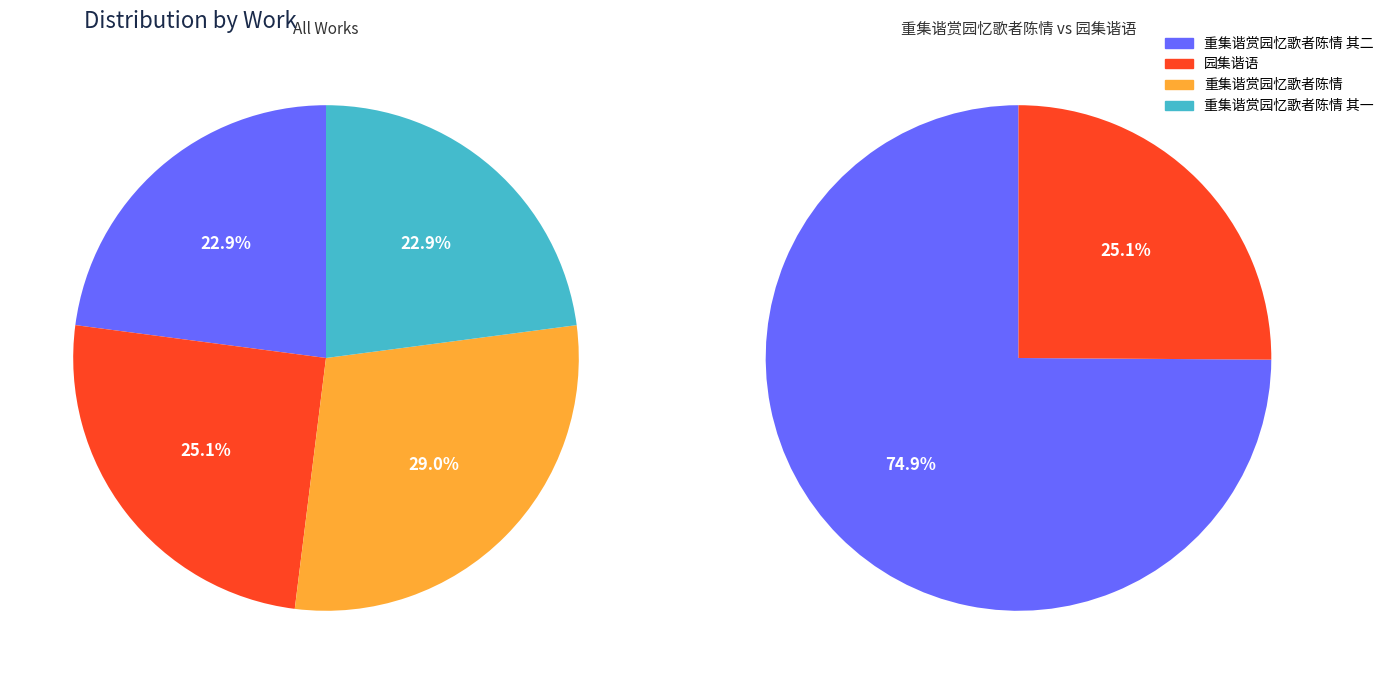

To the nearest percent, what is the combined percentage of 重集谐赏园忆歌者陈情 and 重集谐赏园忆歌者陈情 其二?

52%